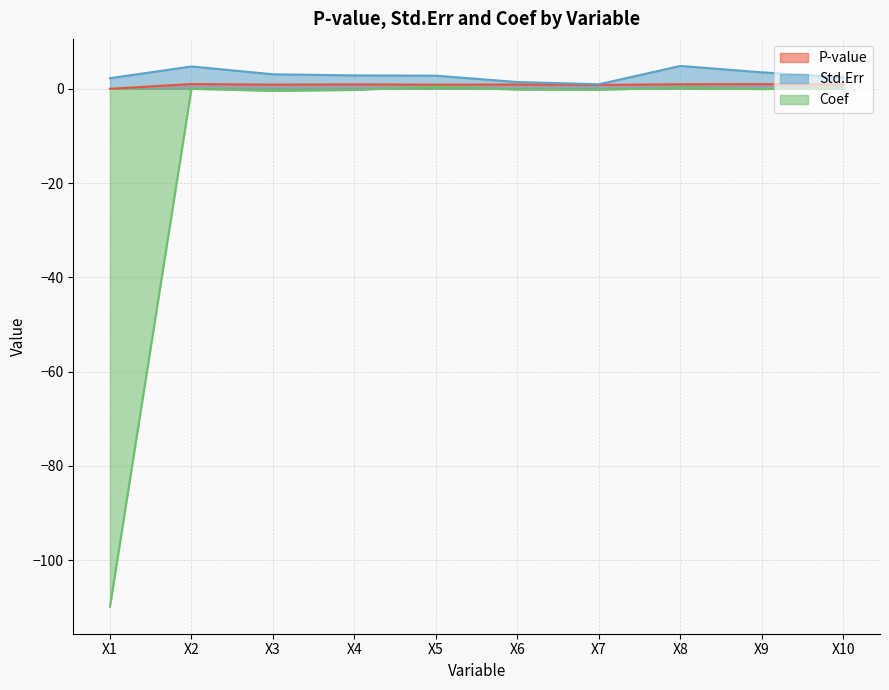

What are all the series names shown in the legend?

P-value, Std.Err, Coef